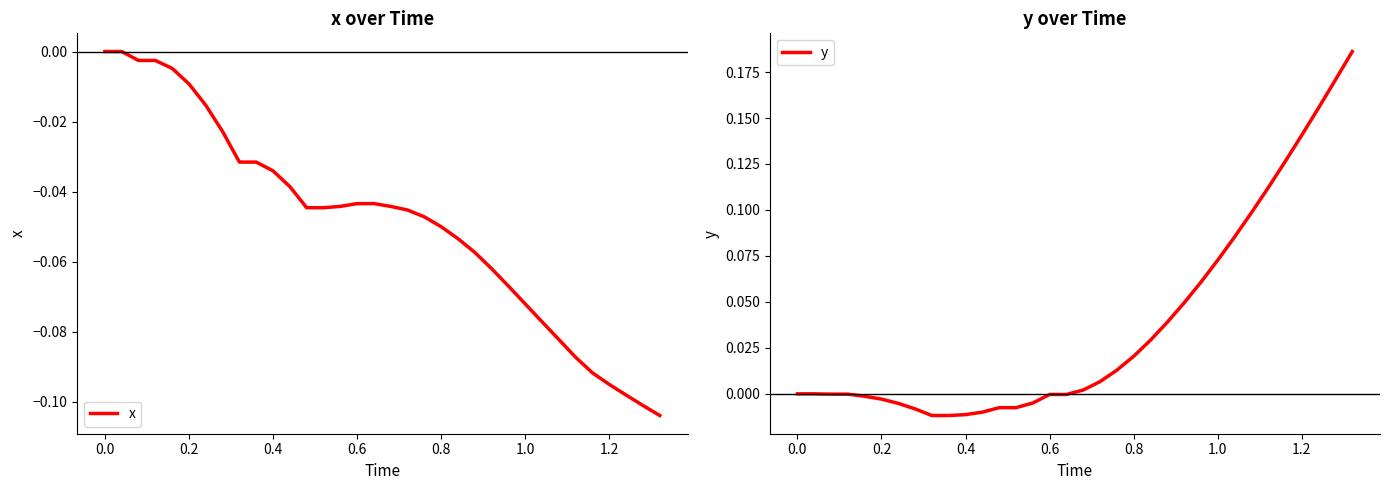

What is the difference between the maximum and minimum values in the x series?

0.1